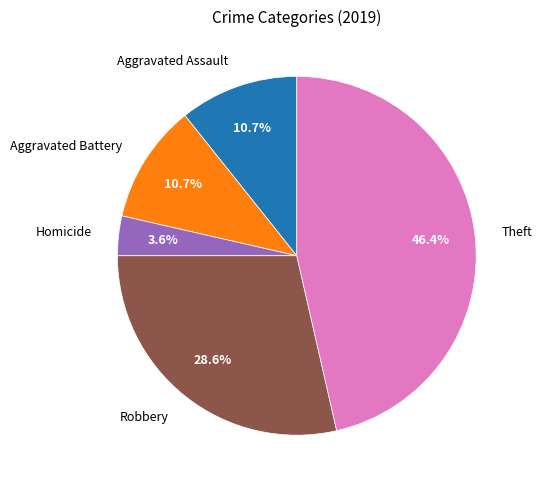

How many slices are in this pie chart?

5